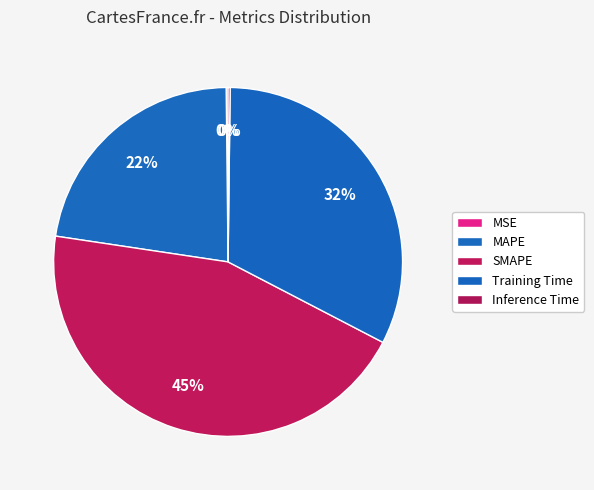

What percentage is the SMAPE slice, to the nearest percent?

45%